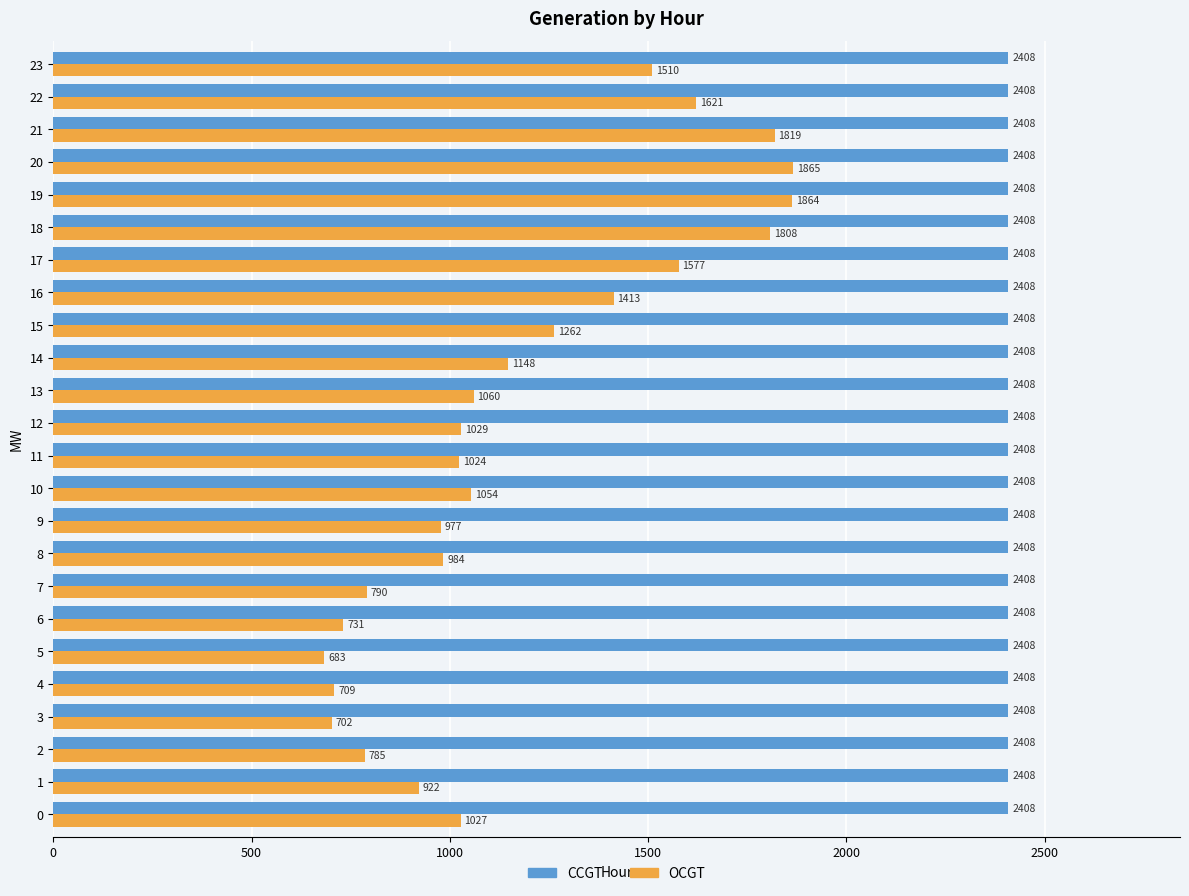

What is the maximum value for CCGT?

2408